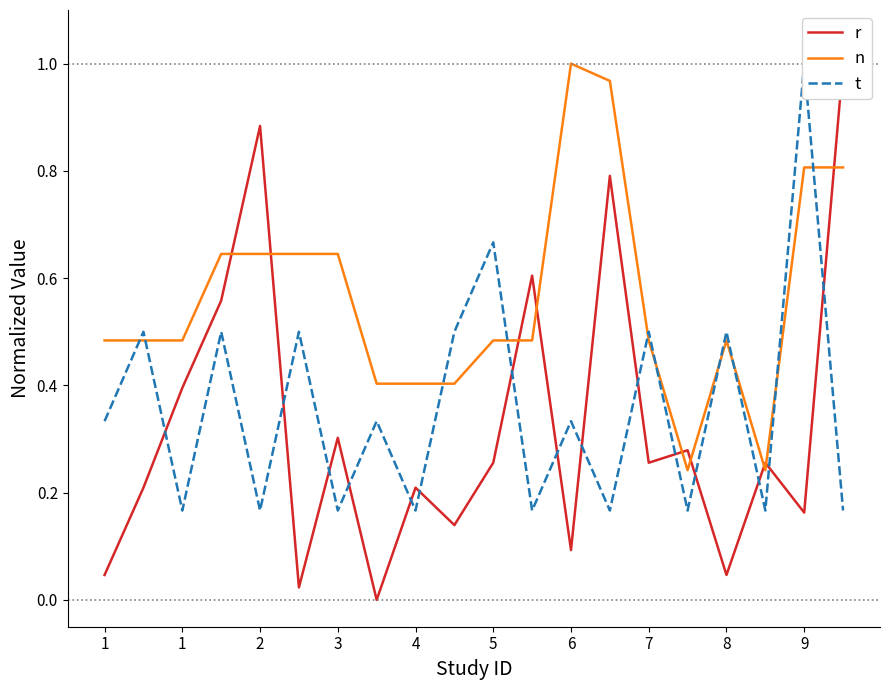

Which series ends up on top after the final intersection of t and n?

n